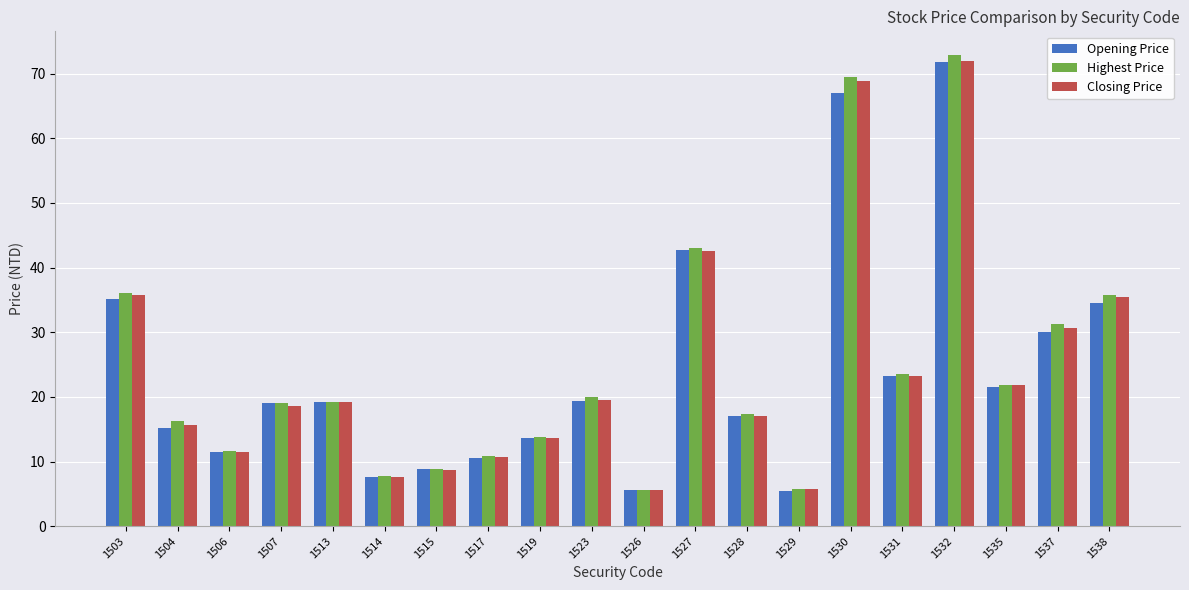

What is the minimum value shown in the chart?

5.5